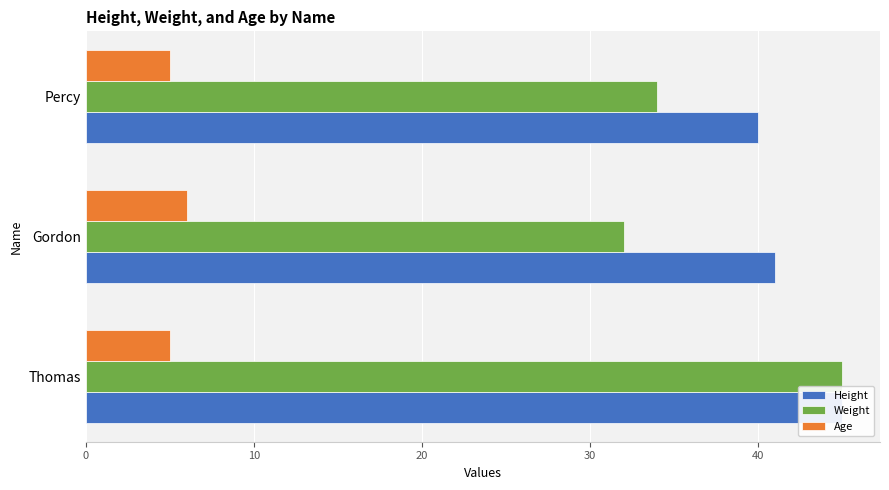

What is the difference between the maximum and minimum values in the Age series?

1